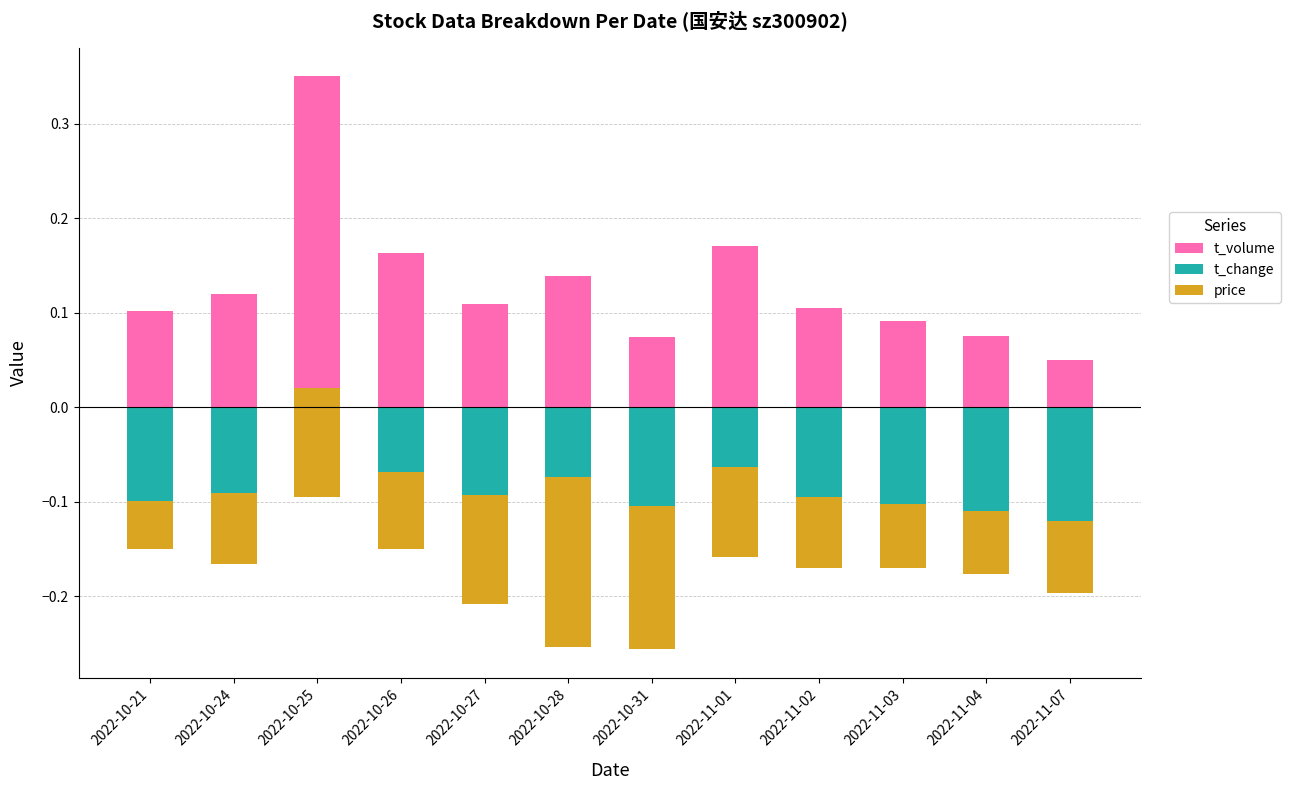

List the labels in order of price value, smallest first.

2022-10-28, 2022-10-31, 2022-10-27, 2022-10-25, 2022-11-01, 2022-10-26, 2022-11-07, 2022-10-24, 2022-11-02, 2022-11-03, 2022-11-04, 2022-10-21